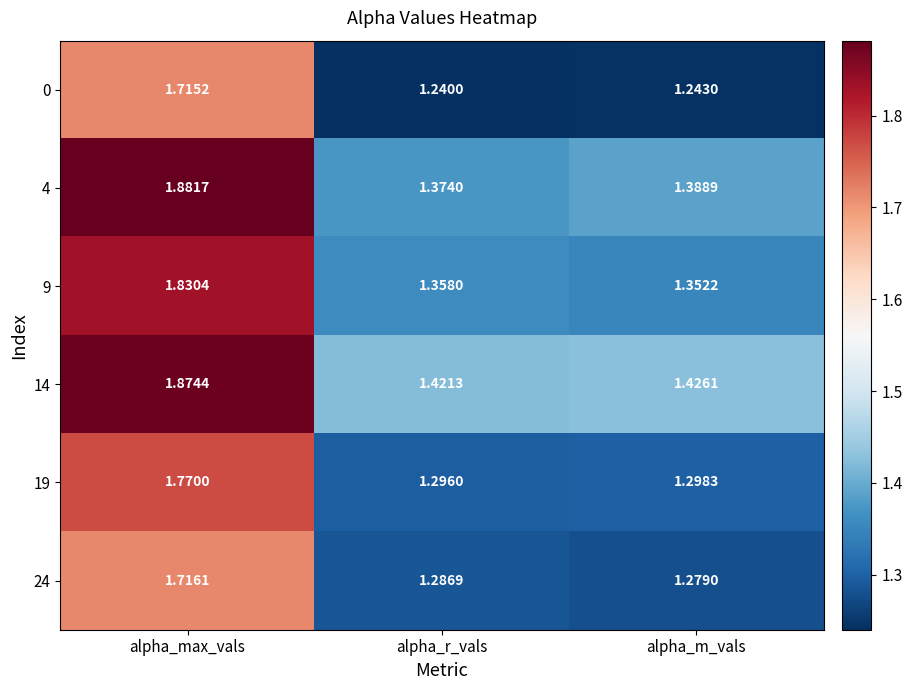

At which label is 9 closest to 1?

alpha_m_vals